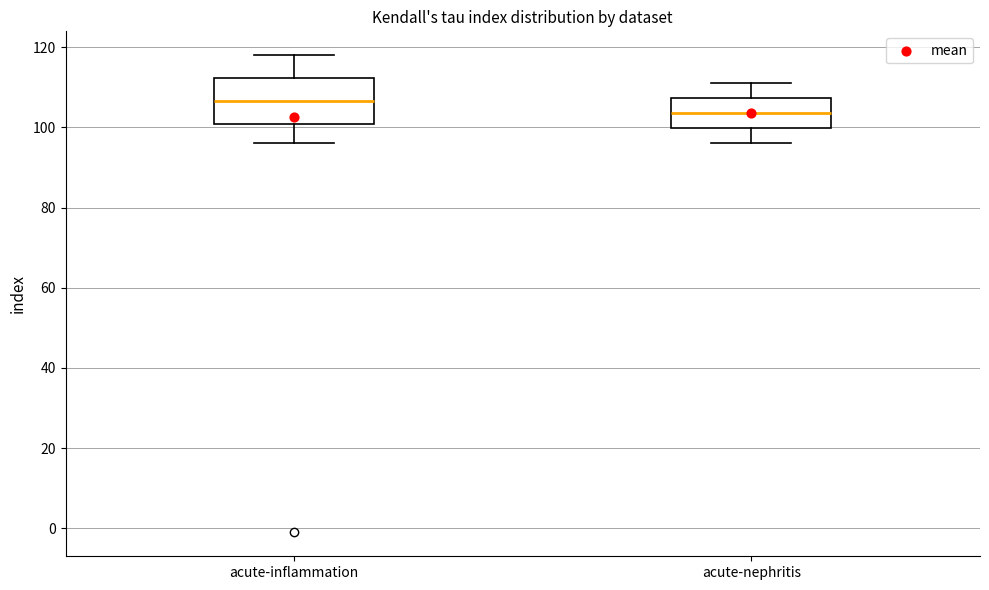

Comparing the boxes themselves (not the whiskers), which one is the tallest?

acute-inflammation